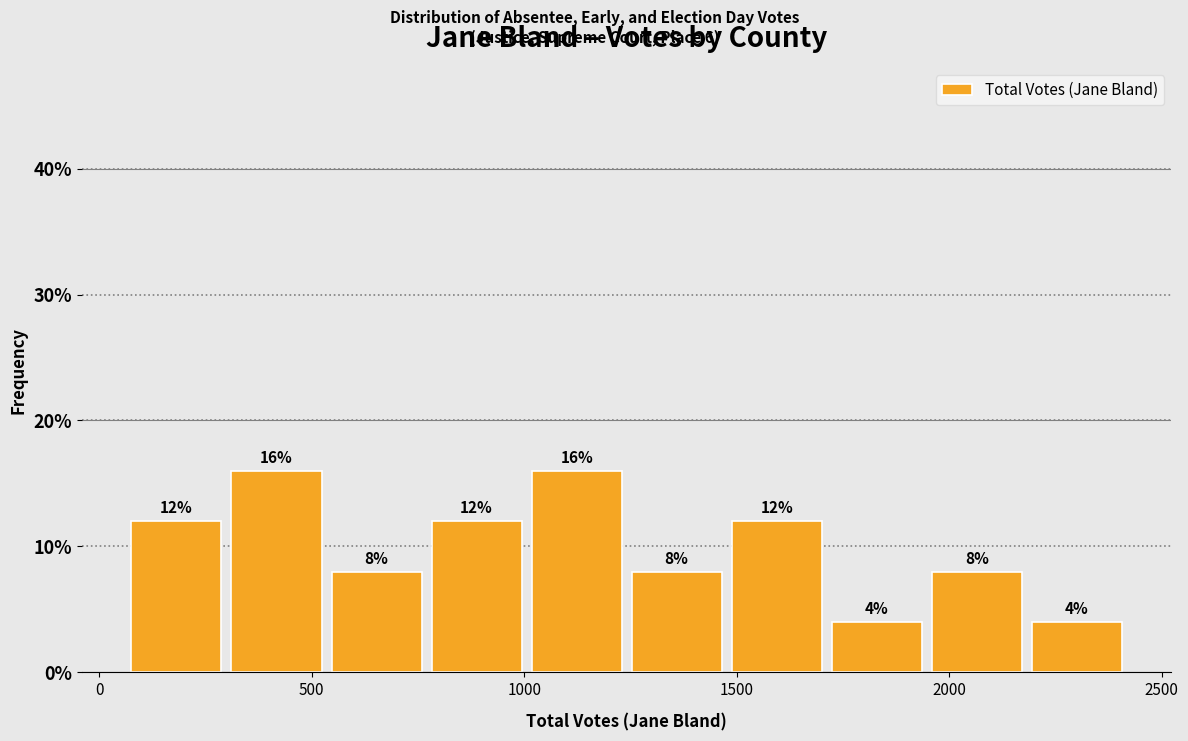

Reading left to right, list every bar in this chart as the range it spans on the x-axis followed by its height. The bar edges are not printed on the chart, so give them approximately, as read against the axis.

100 to 300: 12
300 to 550: 16
550 to 800: 8
800 to 1000: 12
1000 to 1250: 16
1250 to 1500: 8
1500 to 1700: 12
1700 to 1950: 4
1950 to 2200: 8
2200 to 2450: 4